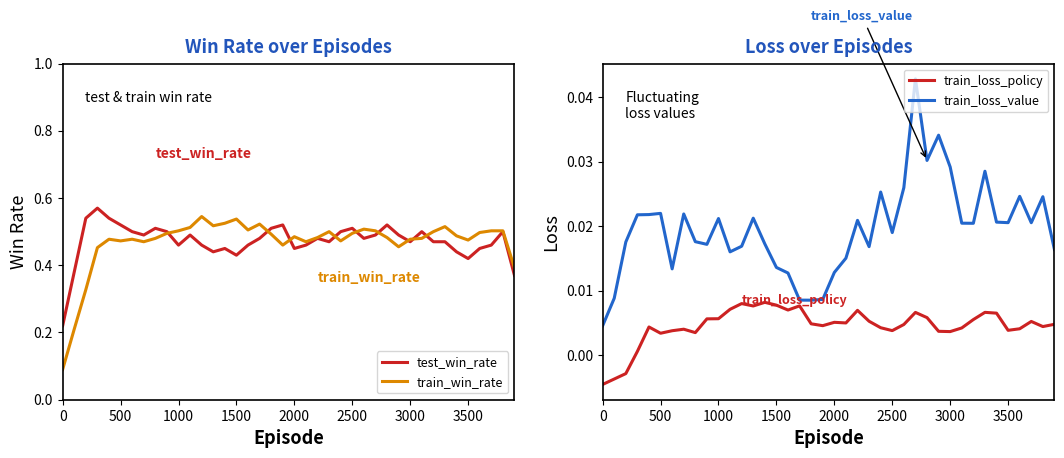

True or false: train_win_rate and train_loss_policy intersect in this chart.

False